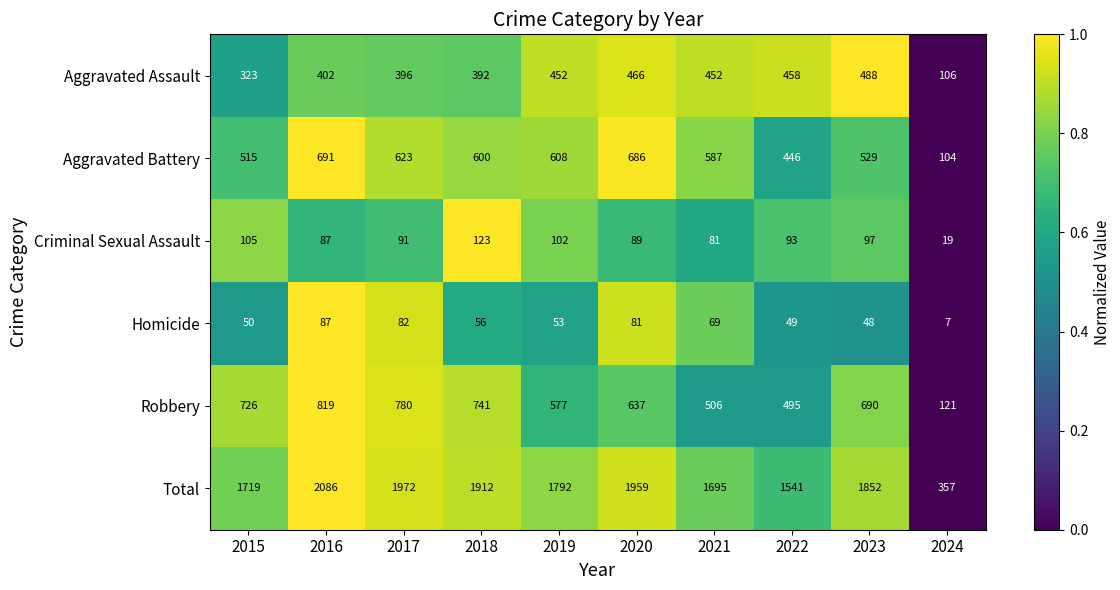

What is the difference between the maximum and minimum values in the Aggravated Assault series?

382